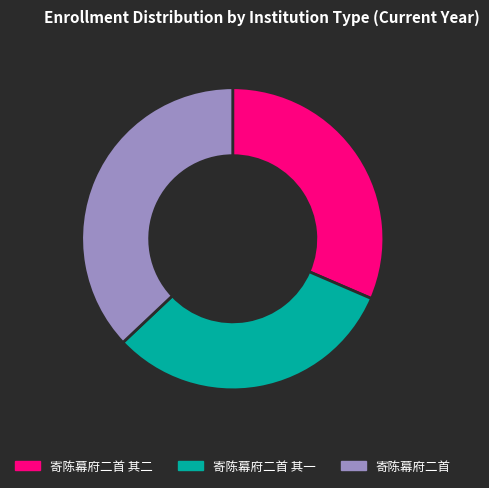

Which category has the biggest portion of the pie?

寄陈幕府二首